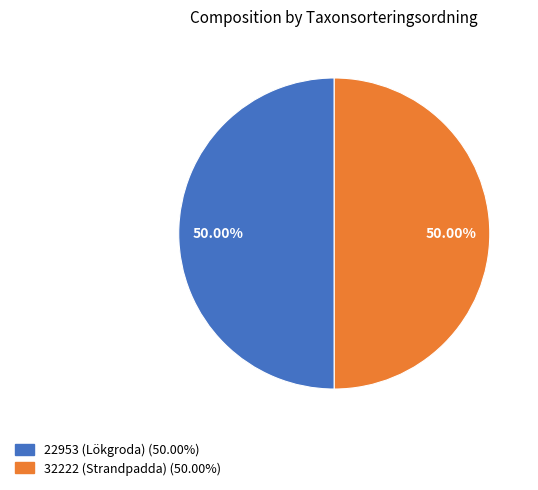

Approximately how many times larger is the value at 22953 (Lökgroda) compared to 32222 (Strandpadda)?

1.0